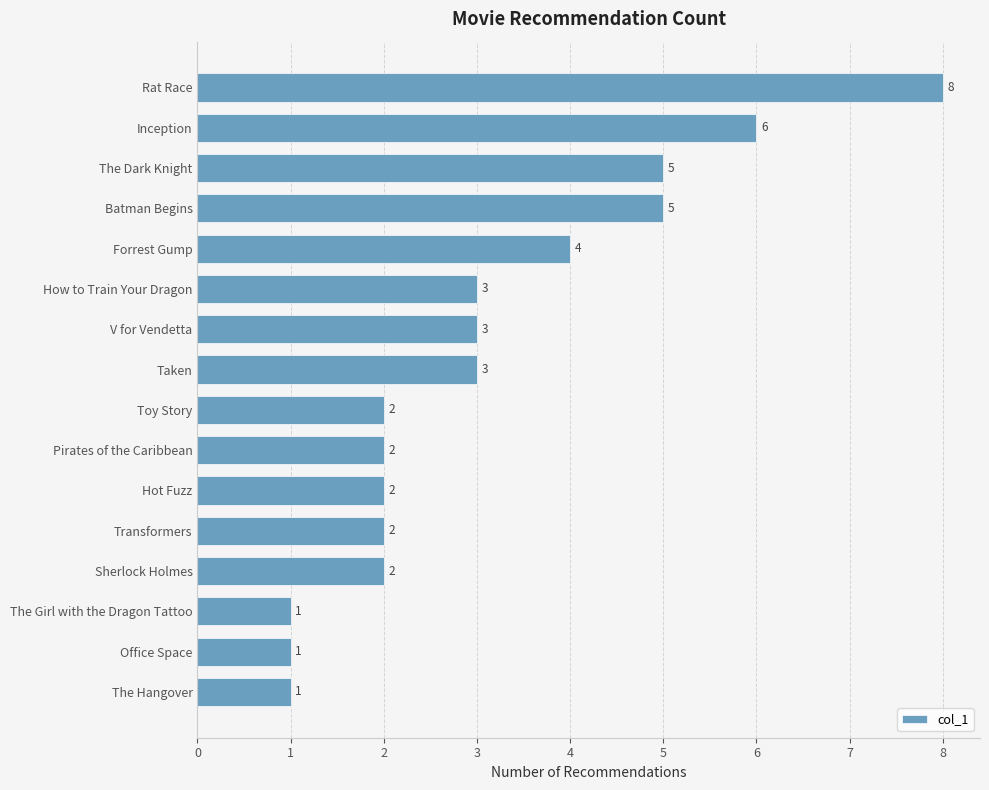

How many bars are there in total?

16